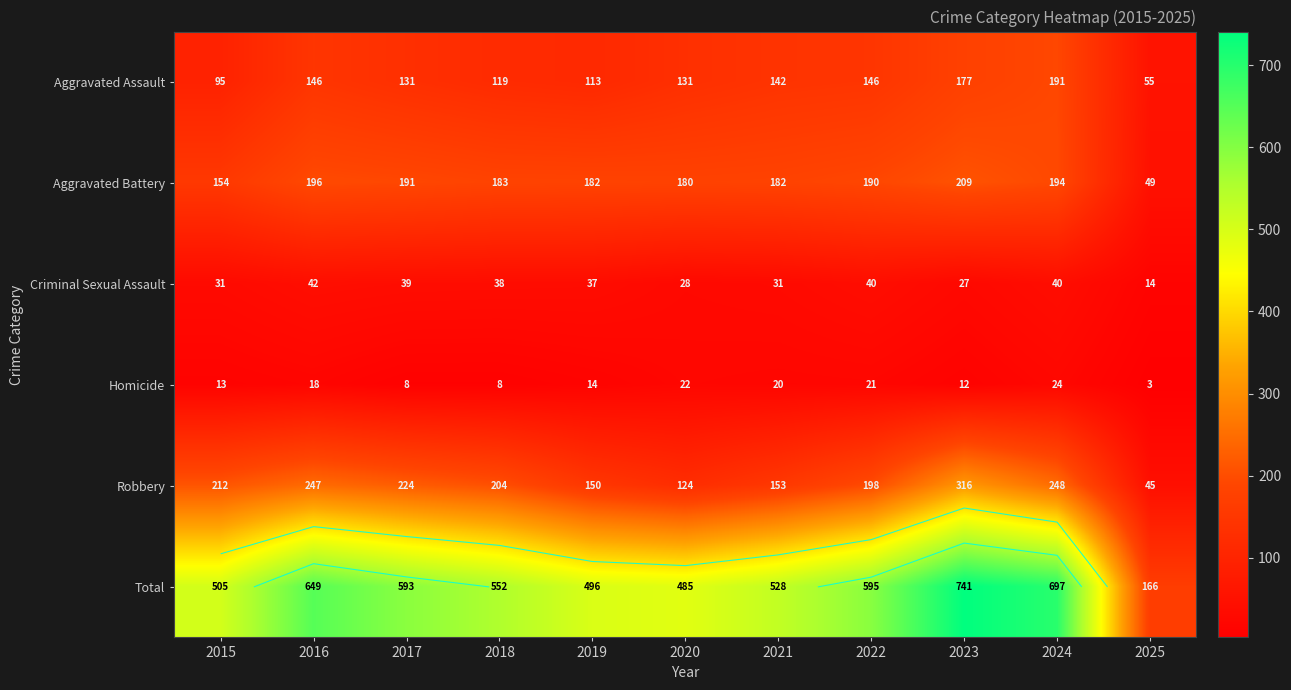

How many data points in Aggravated Battery are above 183?

5